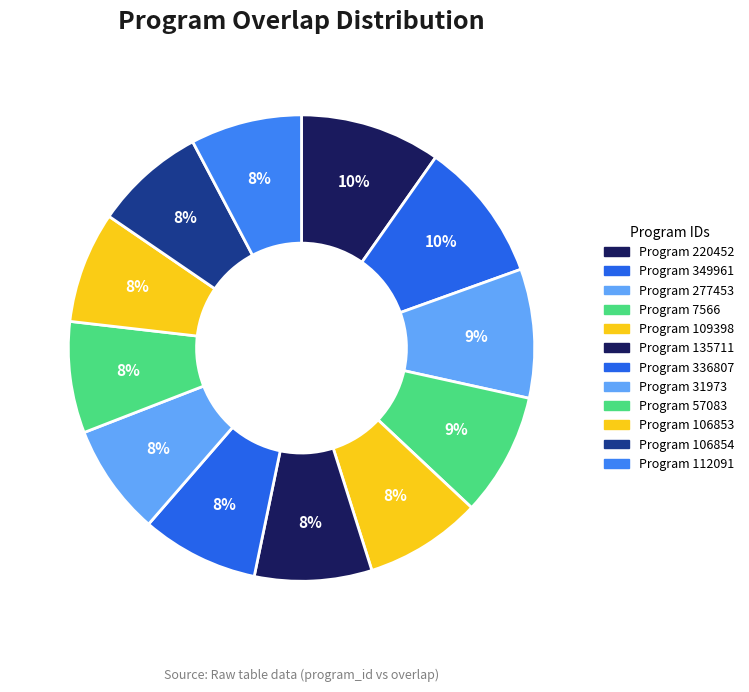

How many slices are in this pie chart?

12